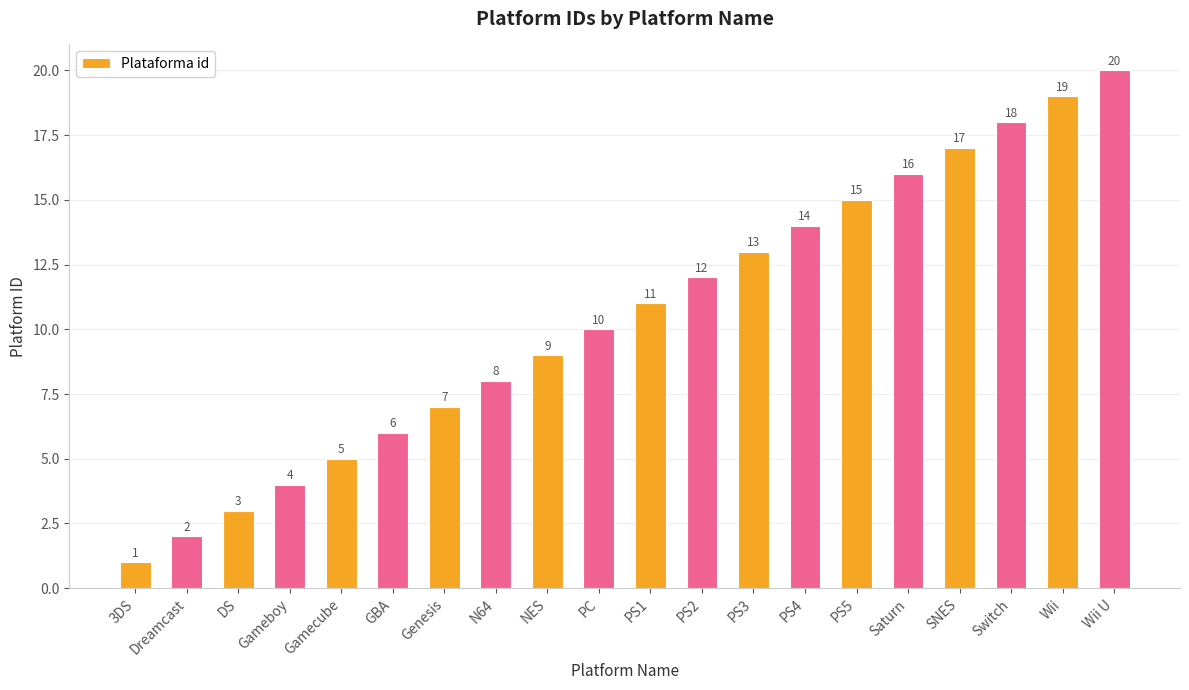

Reading left to right, what are all the values shown in this chart?

3DS=1	Dreamcast=2	DS=3	Gameboy=4	Gamecube=5	GBA=6	Genesis=7	N64=8	NES=9	PC=10	PS1=11	PS2=12	PS3=13	PS4=14	PS5=15	Saturn=16	SNES=17	Switch=18	Wii=19	Wii U=20